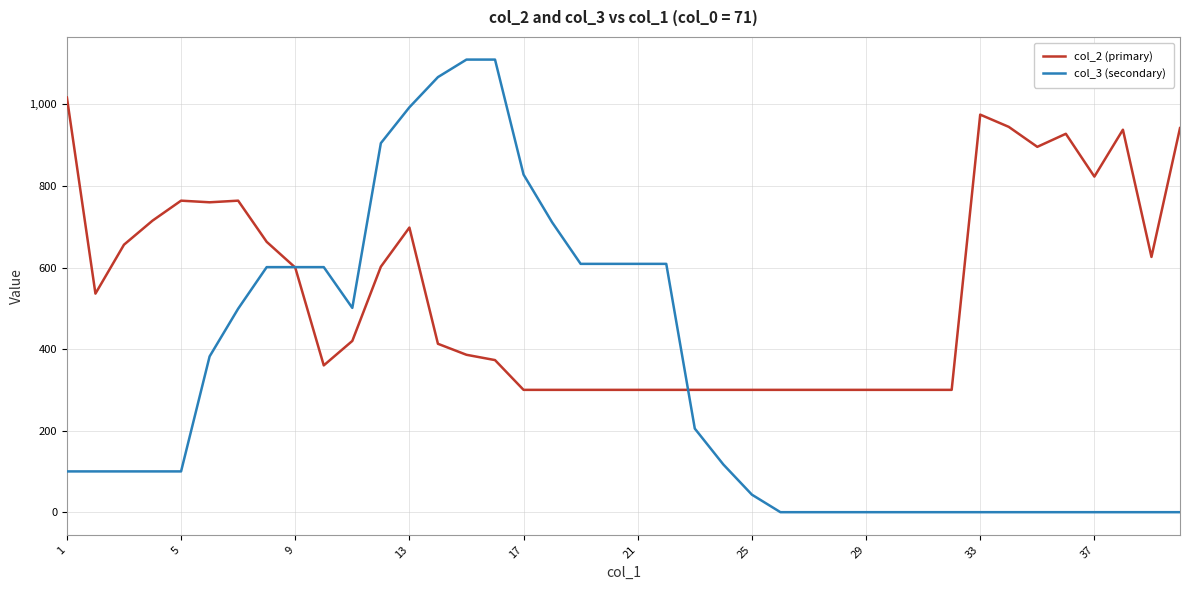

Is this an area chart (filled region under the line)?

No